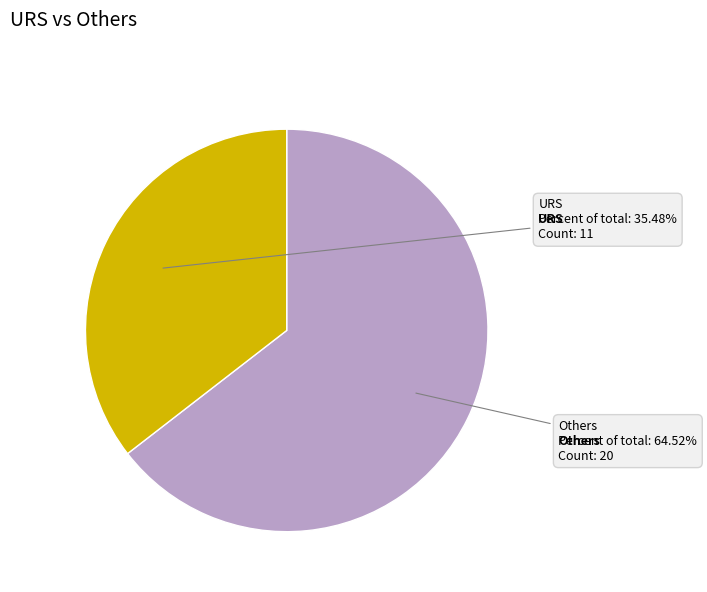

Does any single category account for the majority?

Yes